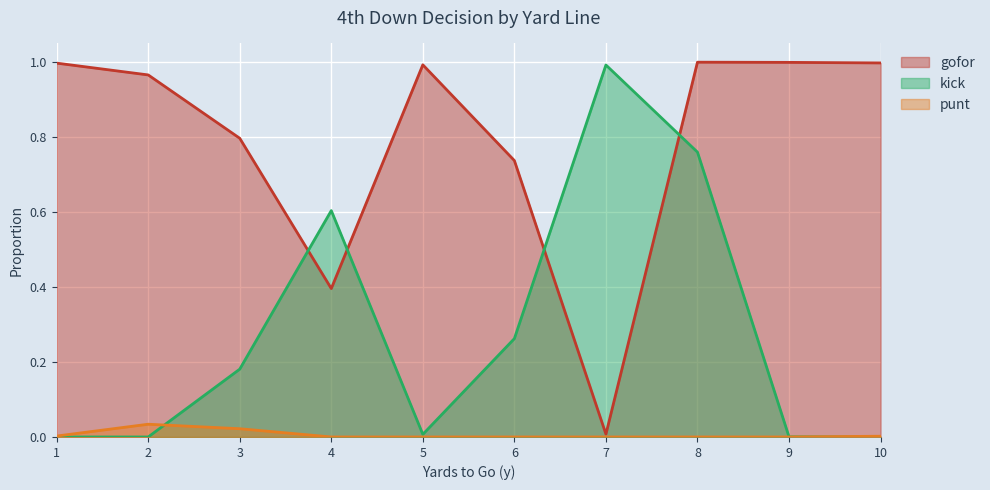

What are all the series names shown in the legend?

gofor, kick, punt